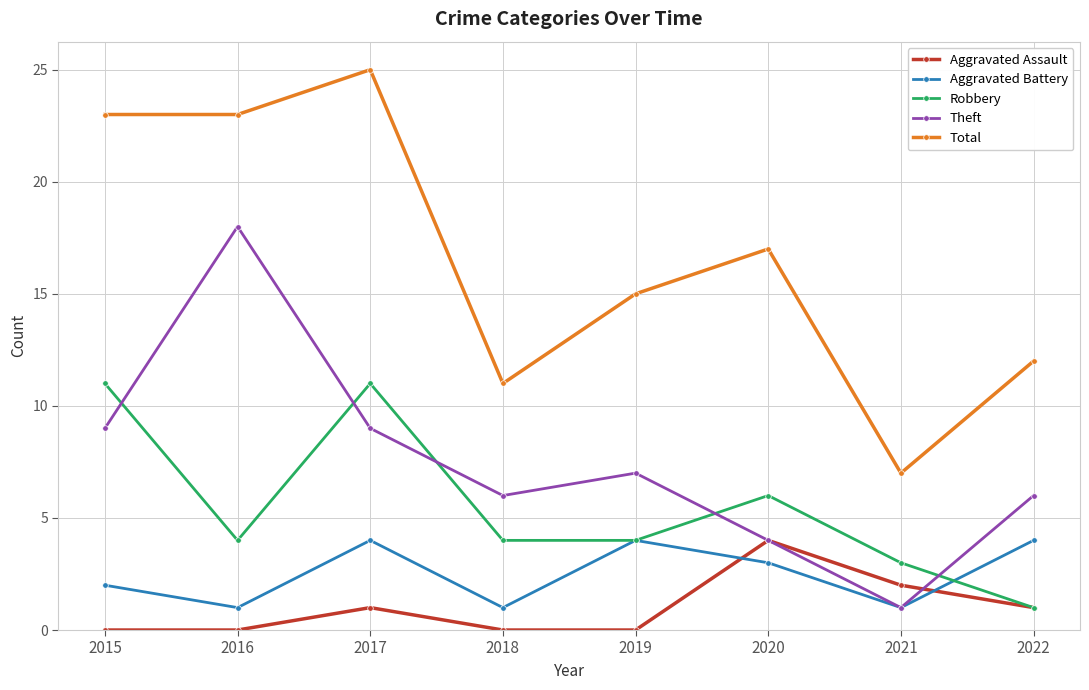

True or false: Aggravated Assault has a value of 0 at 2019.

True